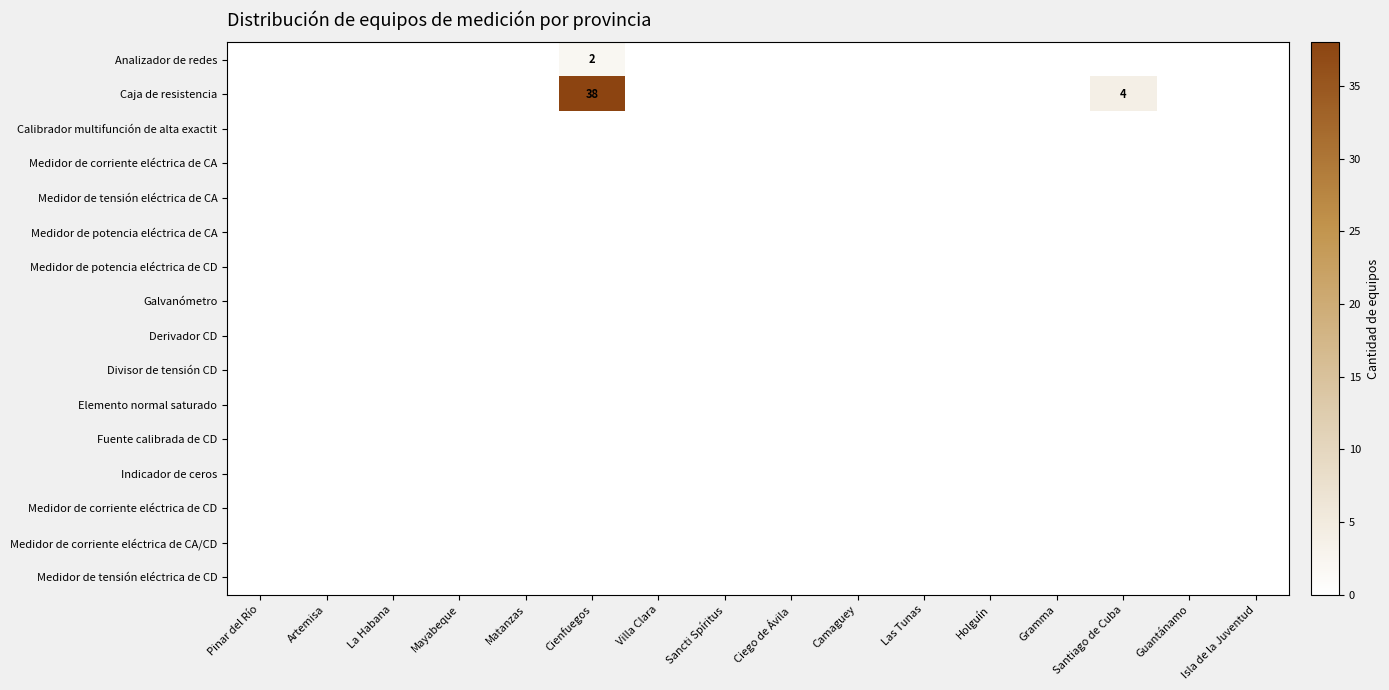

Rank the series by their maximum value, from lowest to highest.

Calibrador multifunción de alta exactit, Medidor de corriente eléctrica de CA, Medidor de tensión eléctrica de CA, Medidor de potencia eléctrica de CA, Medidor de potencia eléctrica de CD, Galvanómetro, Derivador CD, Divisor de tensión CD, Elemento normal saturado, Fuente calibrada de CD, Indicador de ceros, Medidor de corriente eléctrica de CD, Medidor de corriente eléctrica de CA/CD, Medidor de tensión eléctrica de CD, Analizador de redes, Caja de resistencia